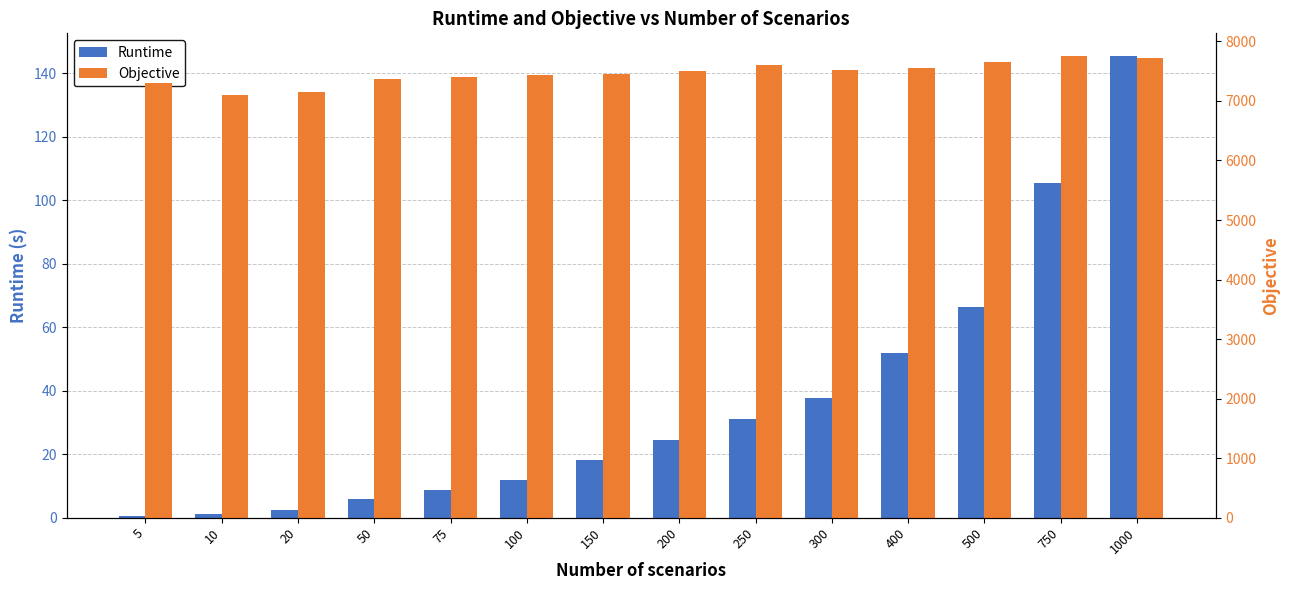

At which label does Runtime first exceed 24?

200